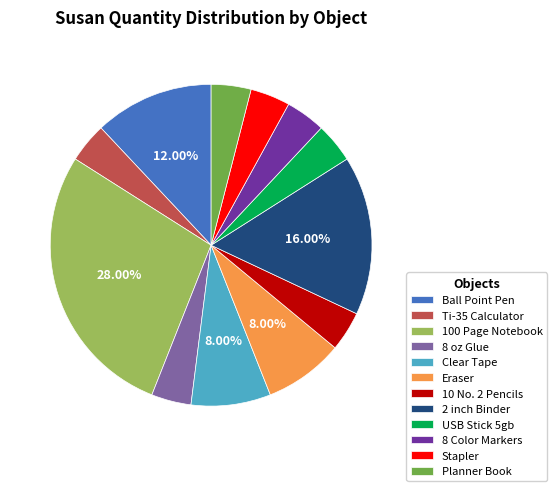

To the nearest percent, what portion does 10 No. 2 Pencils represent?

4%